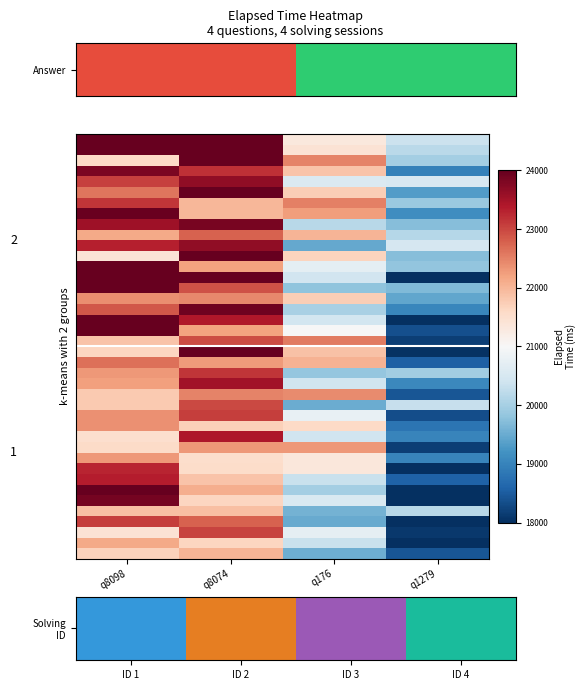

At how many categories does at least one series exceed 22572?

2